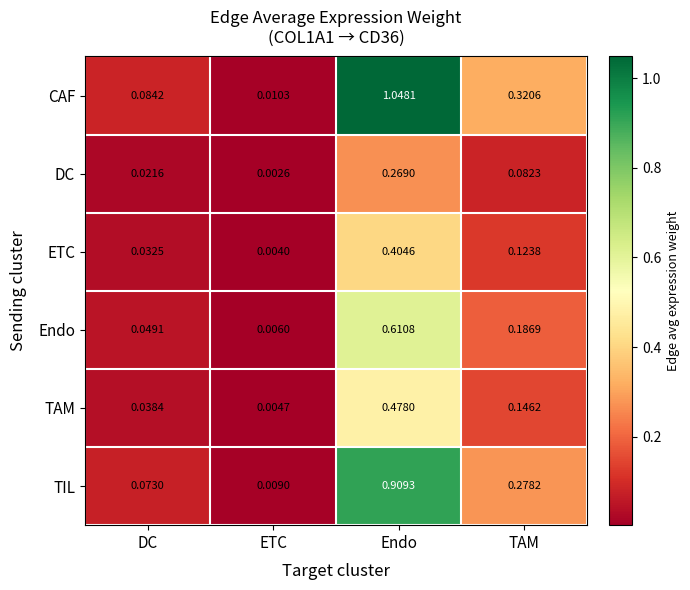

Rank the series at DC from lowest to highest value.

DC, ETC, TAM, Endo, TIL, CAF